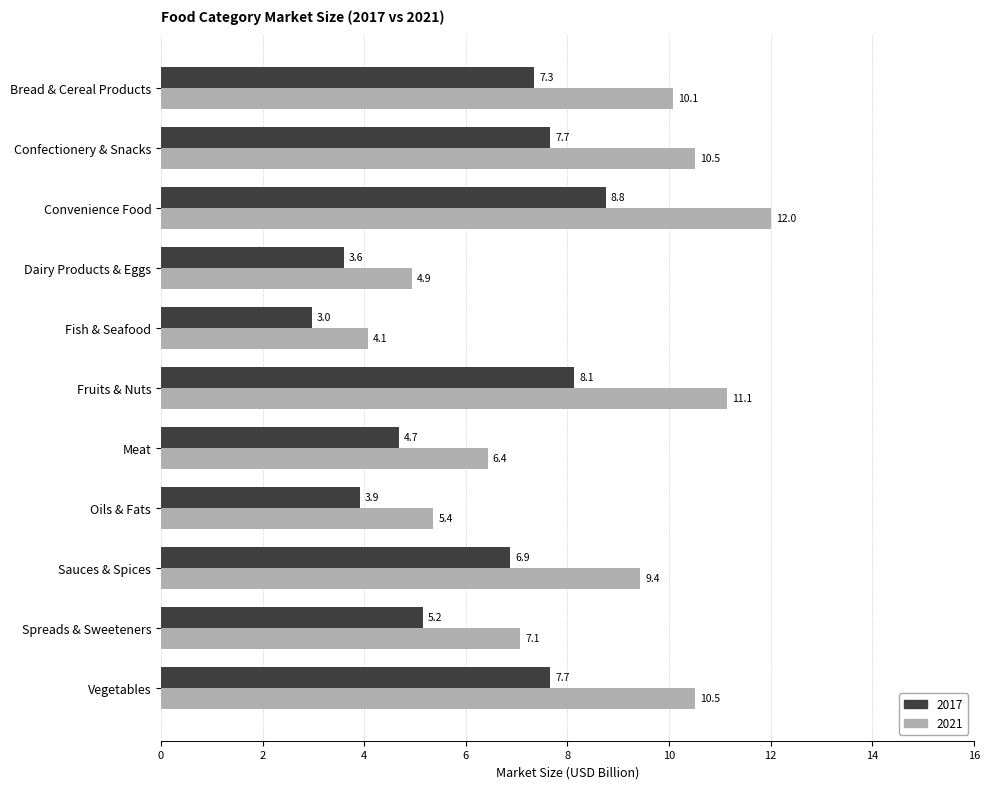

At which category is the sum across all series the highest?

Convenience Food